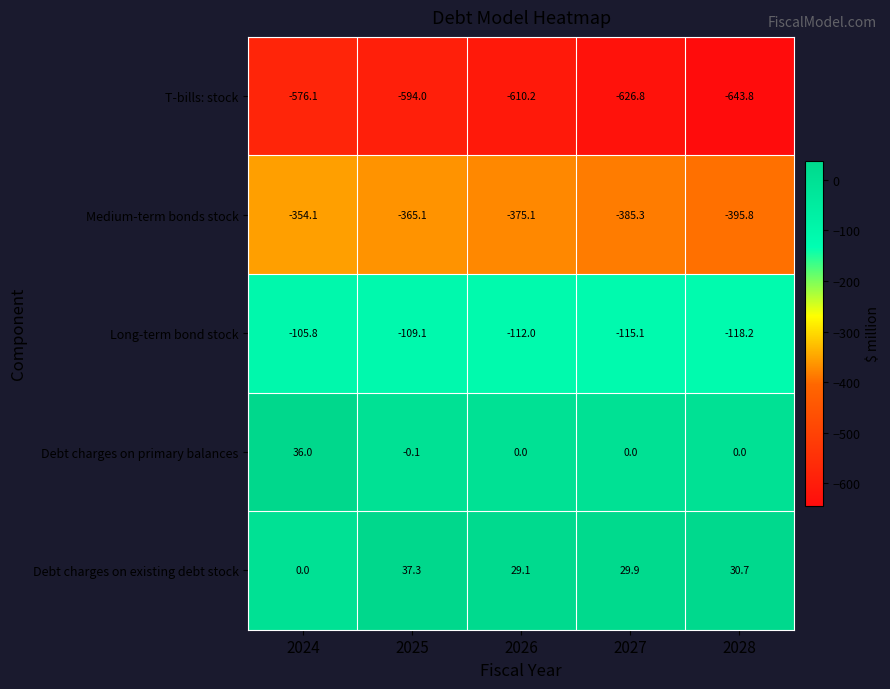

What is the minimum value for T-bills: stock?

-643.8